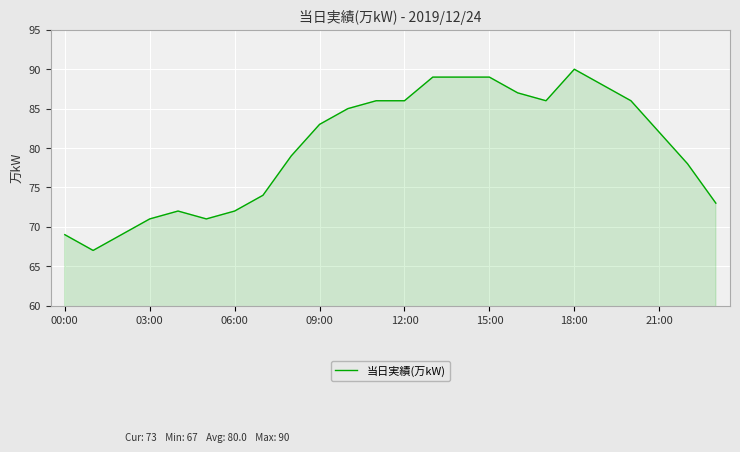

What is the greatest value displayed?

90